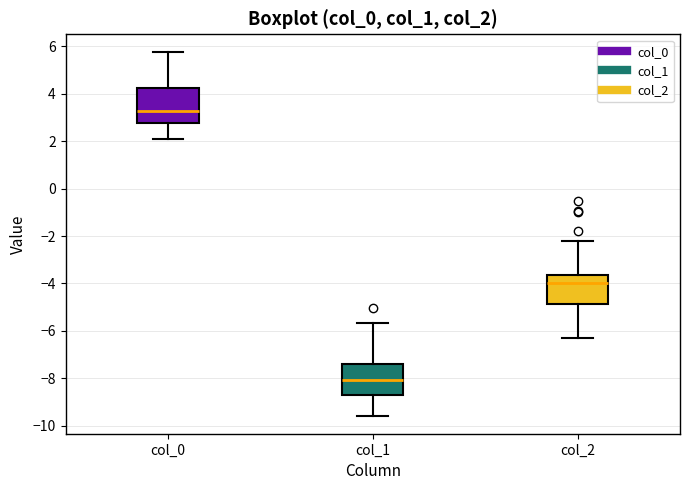

Reading left to right, transcribe this box plot: for each box, give where its median line is, the range the box spans, and where its two whiskers end, as read against the y-axis. The values are not printed on the chart, so give them approximately, as read against the axis.

col_0: median 3.2, box 2.8 to 4.2, whiskers 2.0 to 5.8
col_1: median -8.0, box -8.6 to -7.4, whiskers -9.6 to -5.6
col_2: median -4.0, box -4.8 to -3.6, whiskers -6.4 to -2.2